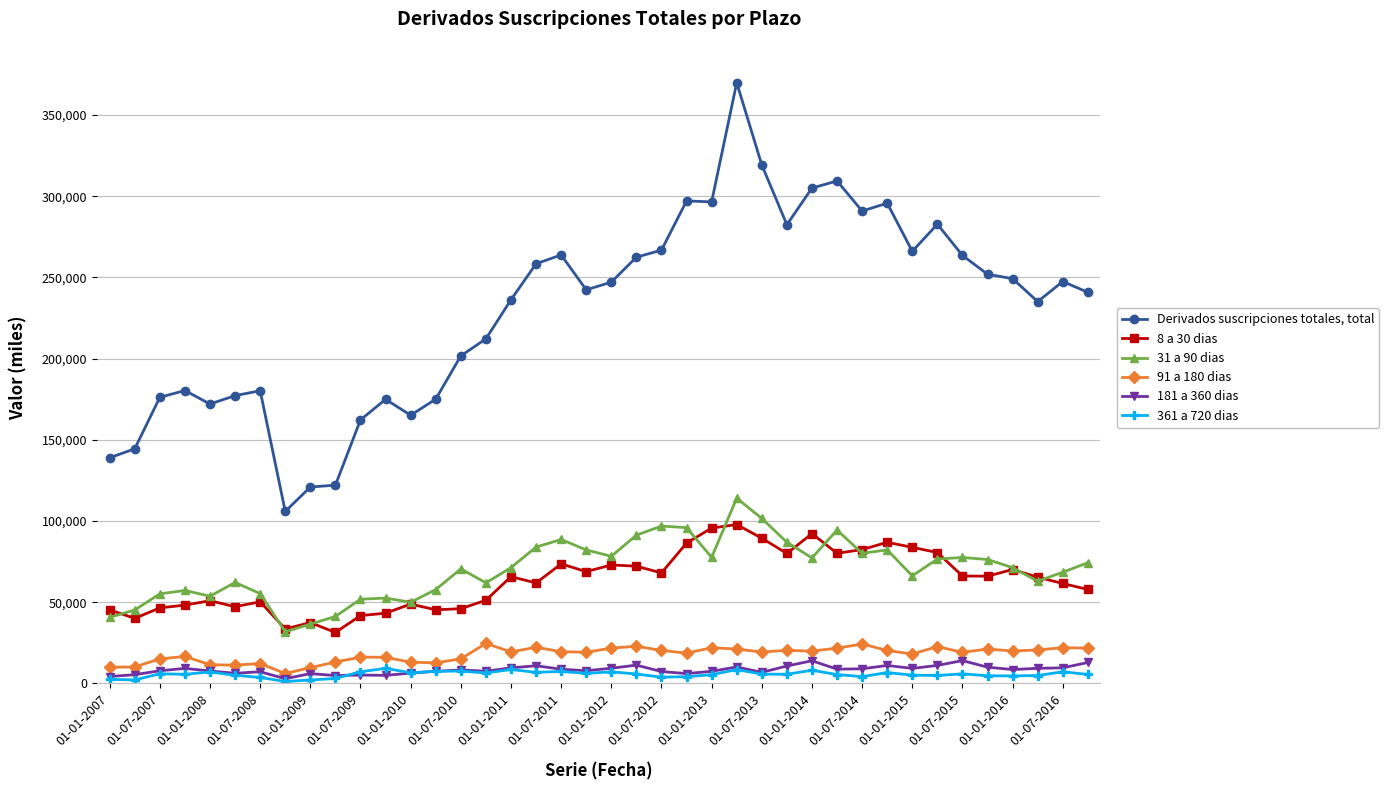

True or false: 181 a 360 dias has more than 2 points higher than both neighbors.

True